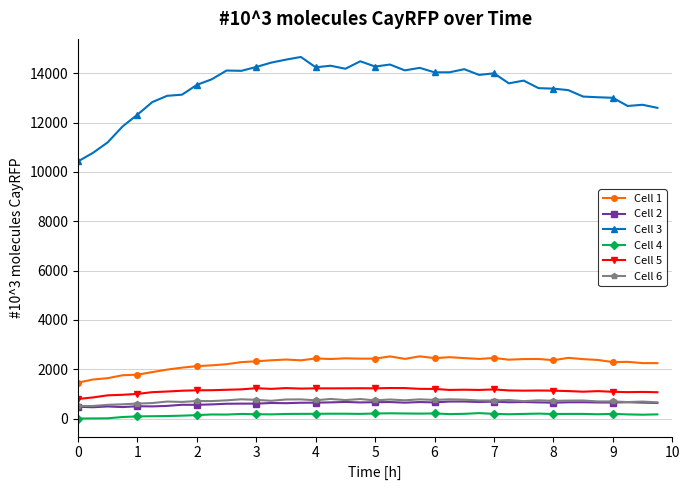

What is the maximum value shown in the chart?

14660.9